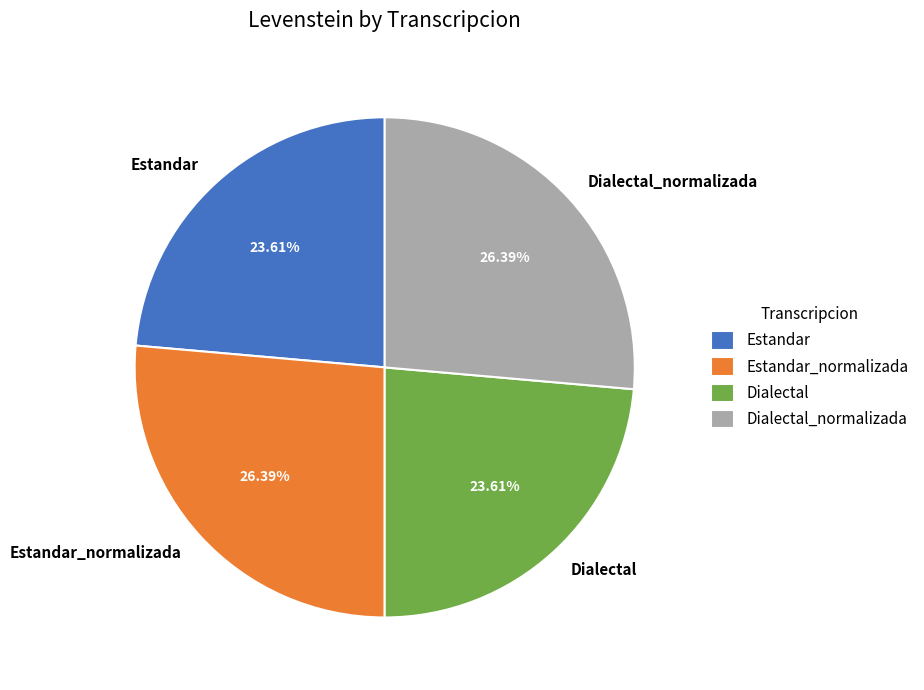

Approximately how many times larger is the value at Estandar compared to Estandar_normalizada?

0.9